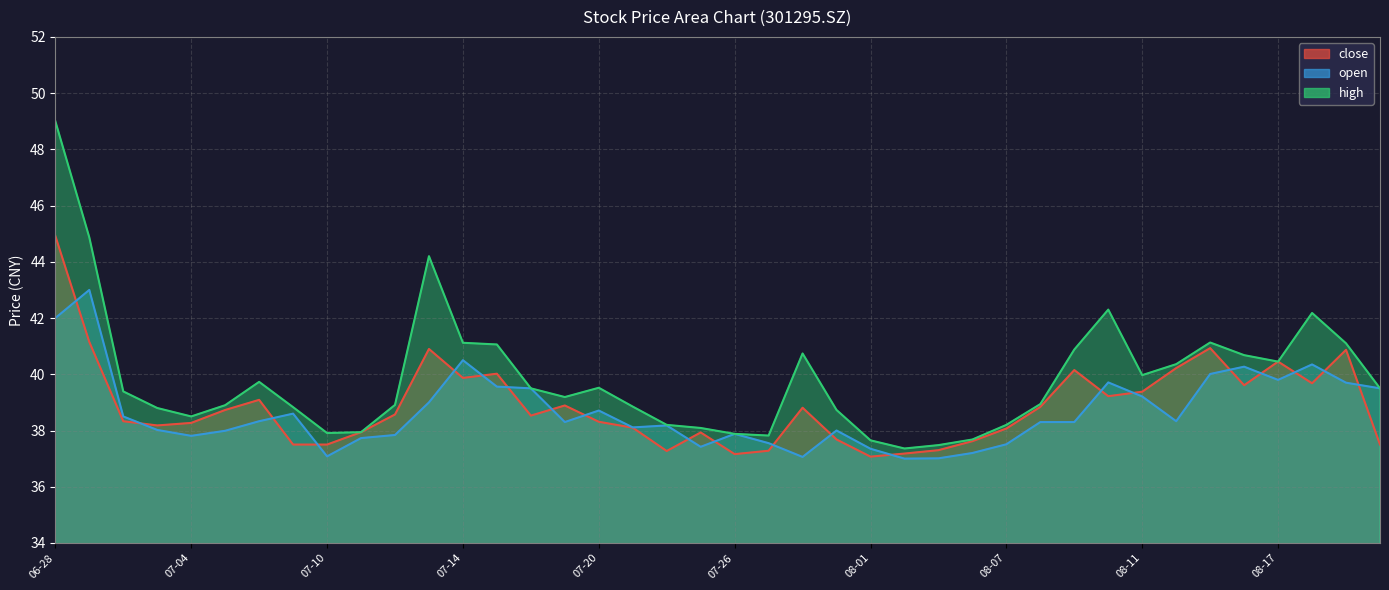

Does the chart display data point markers on the line(s)?

No